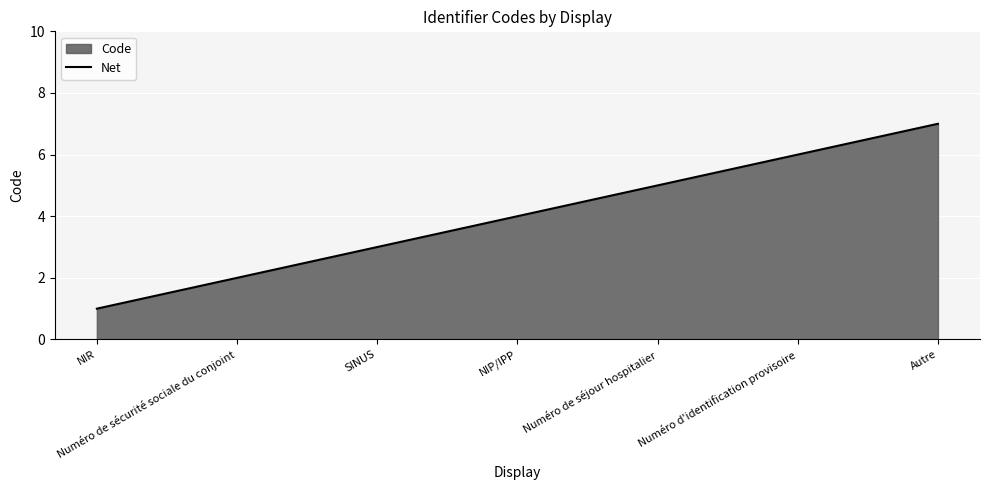

Reading left to right, transcribe all the data shown in this chart.

1	2	3	4	5	6	7